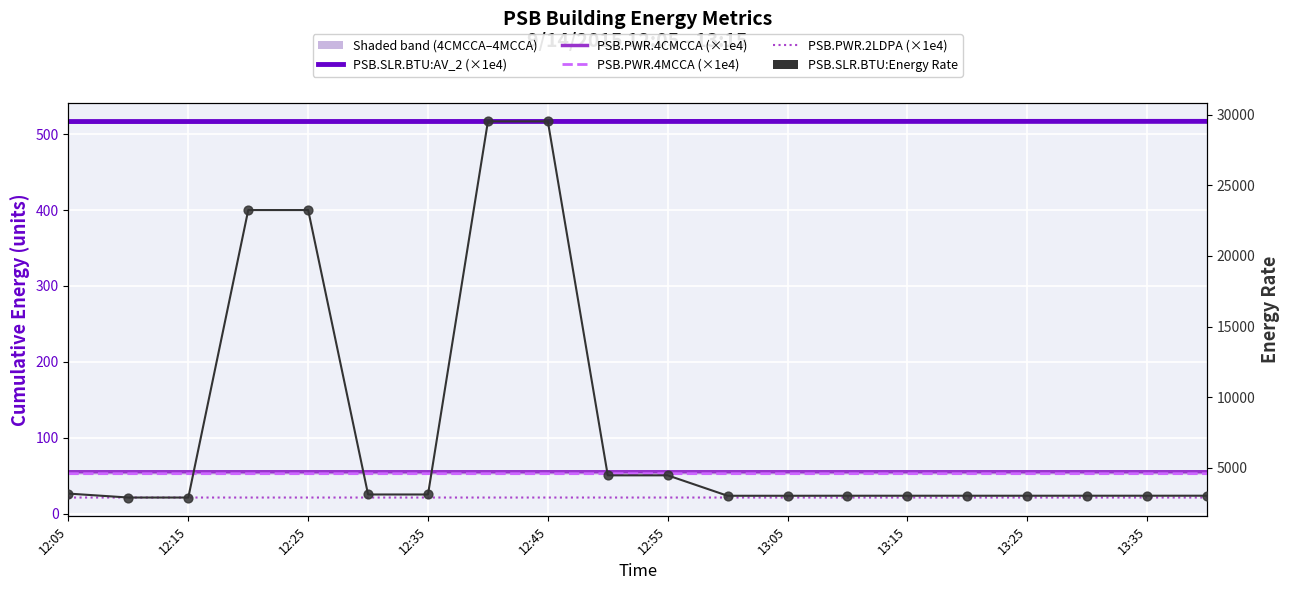

Which series has the largest total across all categories?

PSB.SLR.BTU:Energy Rate (line)